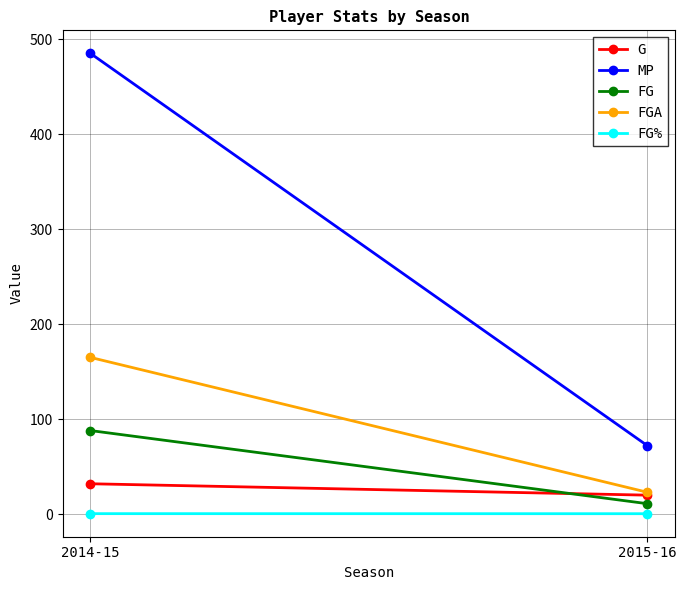

What is the value of the G point at the 2nd from the left?

20.0